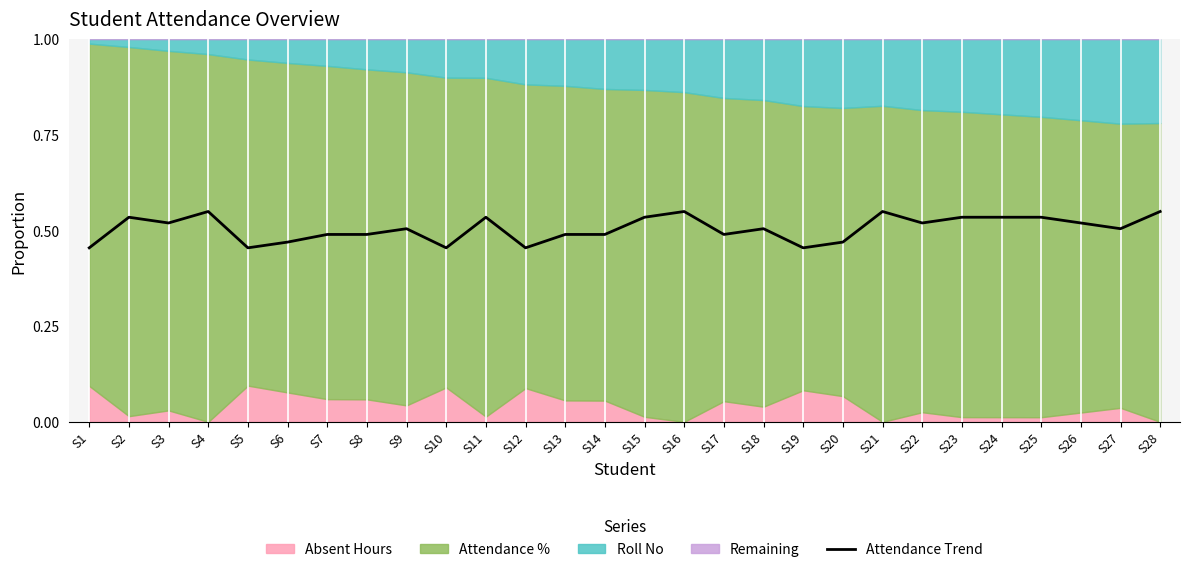

Reading left to right, list all the values displayed in this chart.

S1=0.5	S2=0.5	S3=0.5	S4=0.6	S5=0.5	S6=0.5	S7=0.5	S8=0.5	S9=0.5	S10=0.5	S11=0.5	S12=0.5	S13=0.5	S14=0.5	S15=0.5	S16=0.6	S17=0.5	S18=0.5	S19=0.5	S20=0.5	S21=0.6	S22=0.5	S23=0.5	S24=0.5	S25=0.5	S26=0.5	S27=0.5	S28=0.6